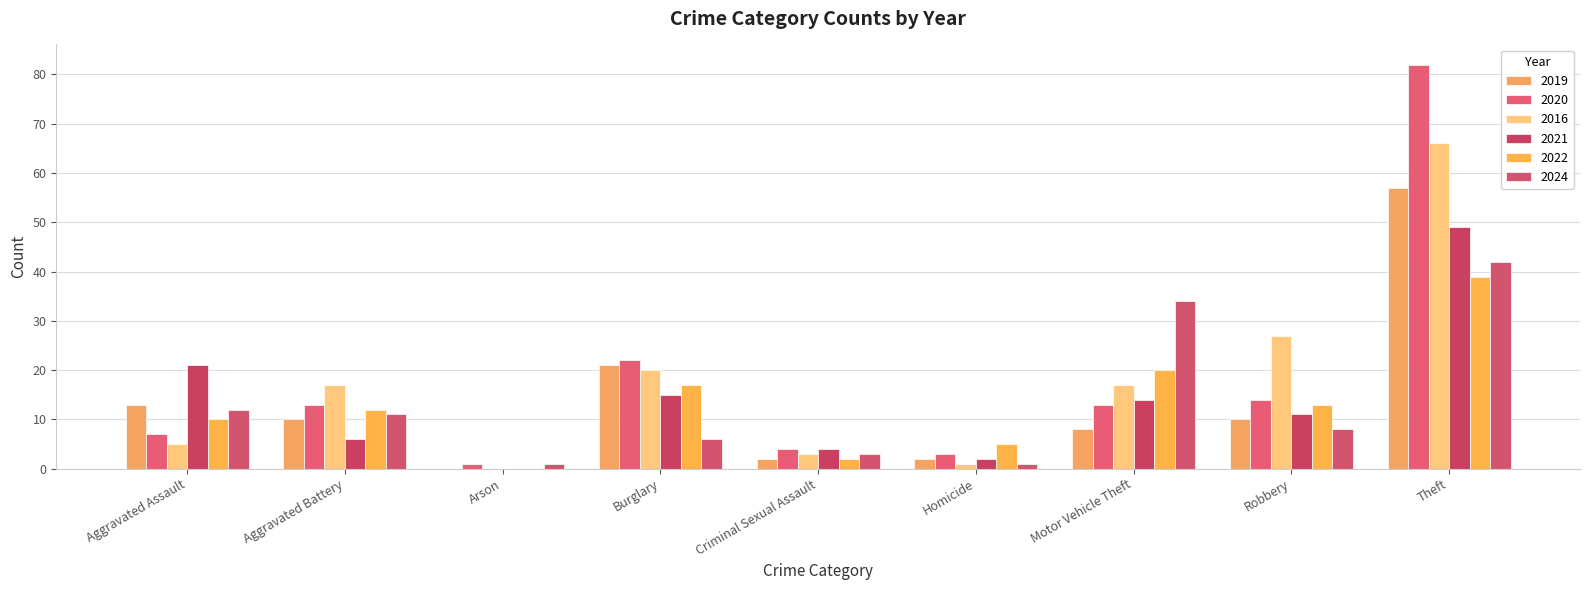

At which category is the sum across all series the highest?

Theft